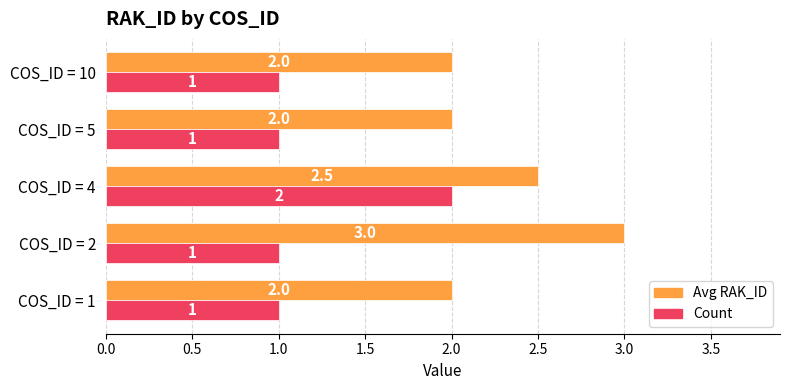

What is the sum of all Count values?

6.0